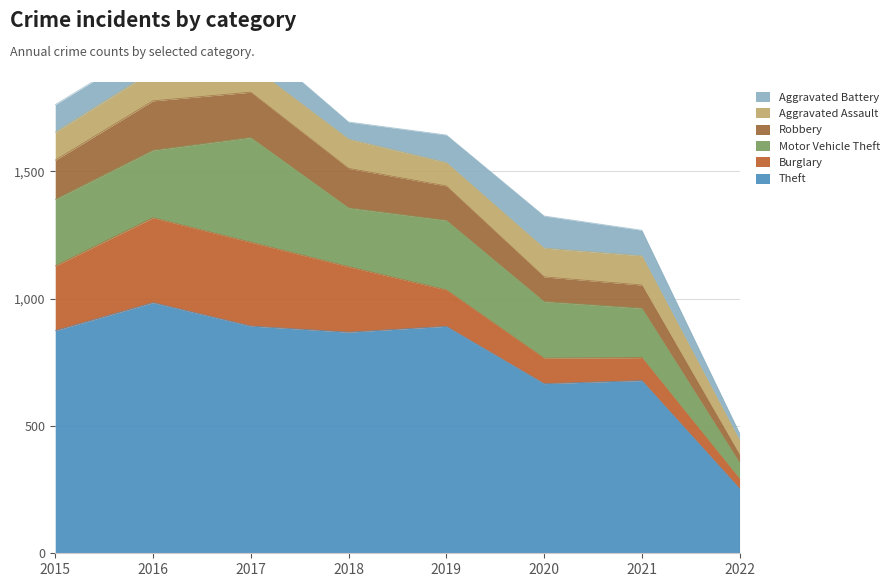

What is the difference between the Aggravated Assault values at 2016 and 2017?

13